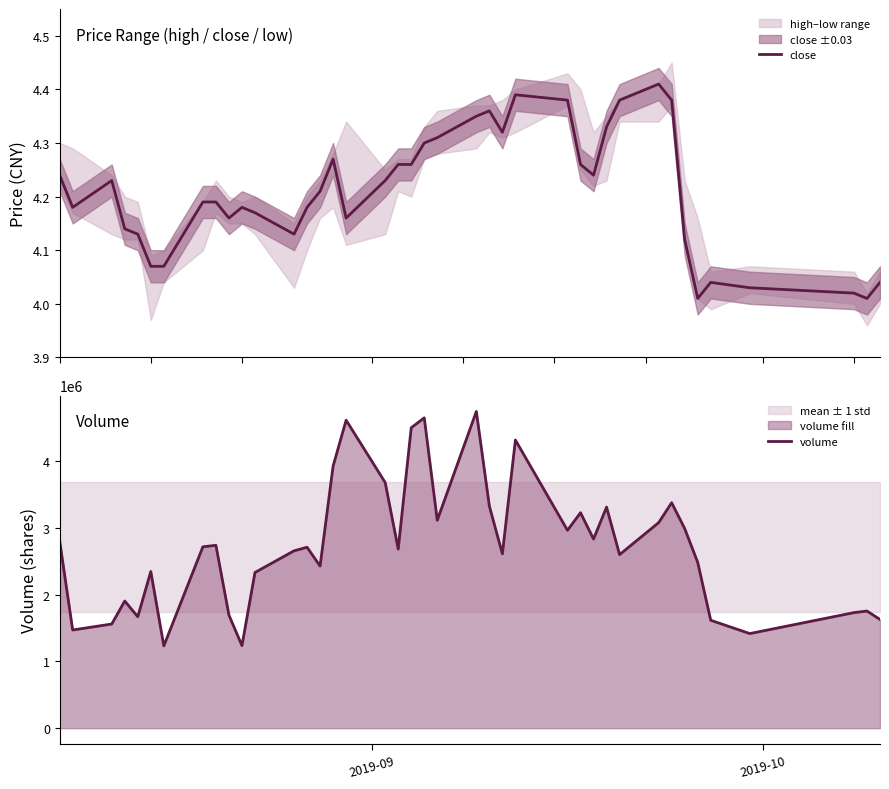

The value of volume at 25 is 7208992.2. True or false?

False